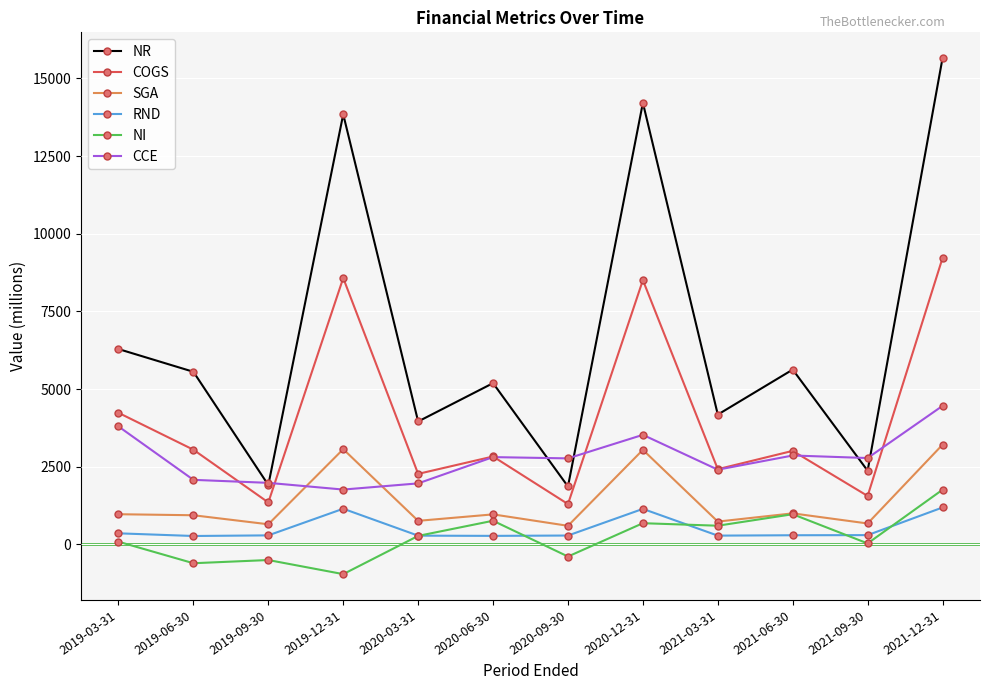

What is the average value of the NR series?

6722